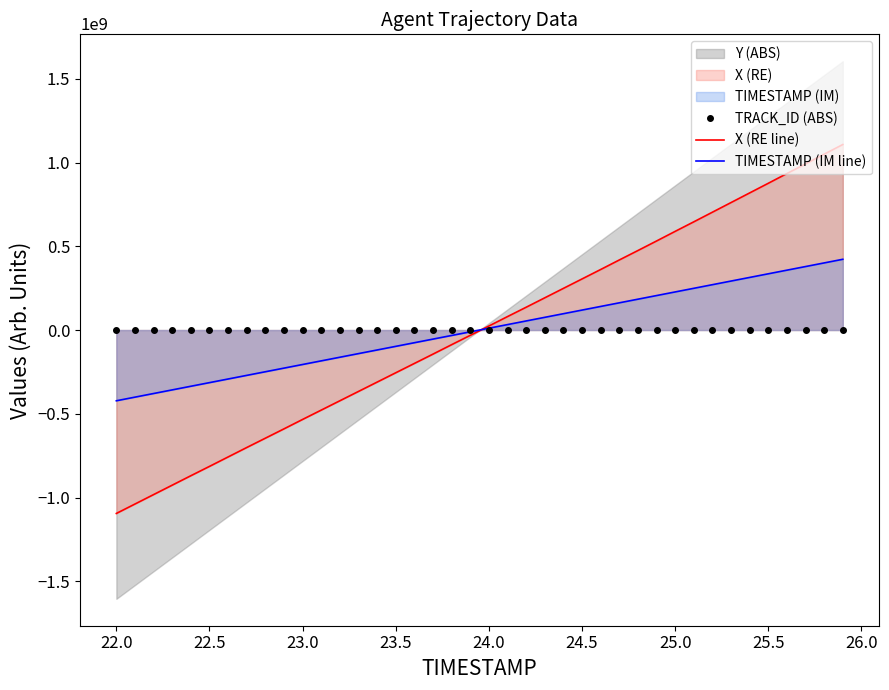

What is the maximum value for TIMESTAMP (IM line)?

422319379.8